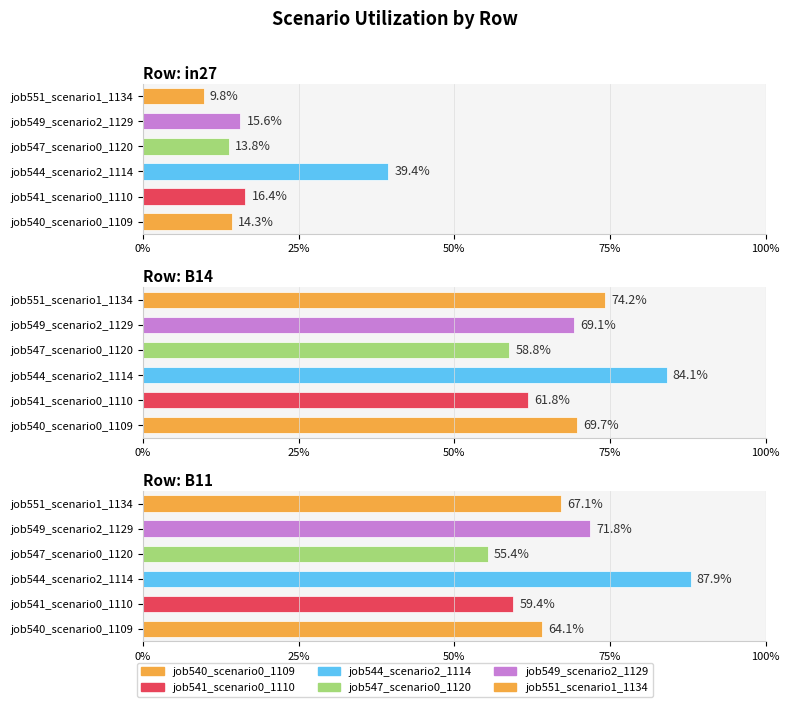

The job544_scenario2_1114 series shows 1.5 at B11. True or false?

False